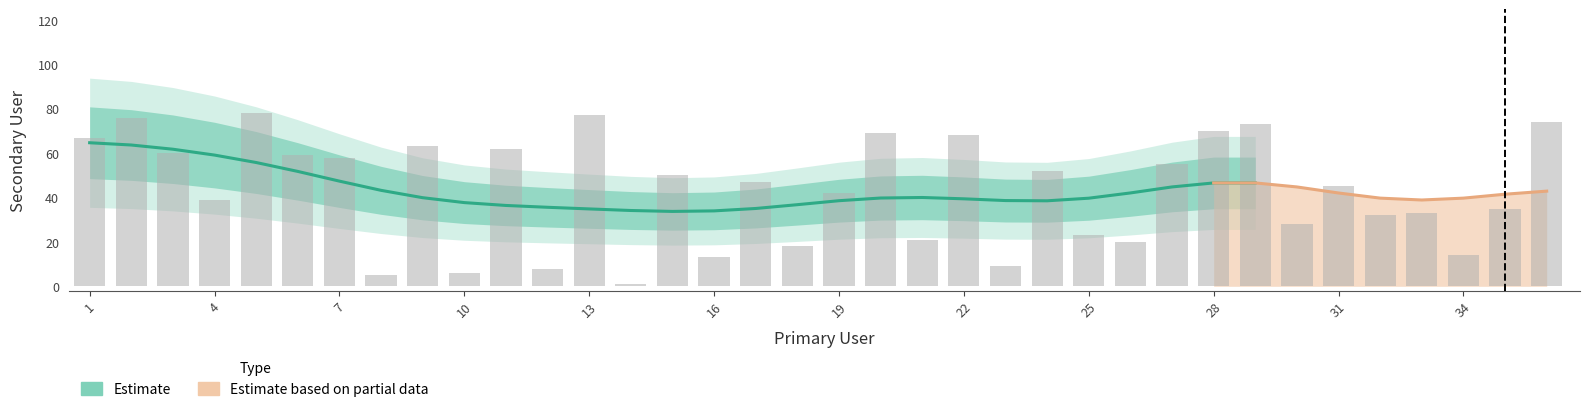

Reading right to left, transcribe all the data shown in this chart.

74	35	14	33	32	45	28	73	70	55	20	23	52	9	68	21	69	42	18	47	13	50	1	77	8	62	6	63	5	58	59	78	39	60	76	67